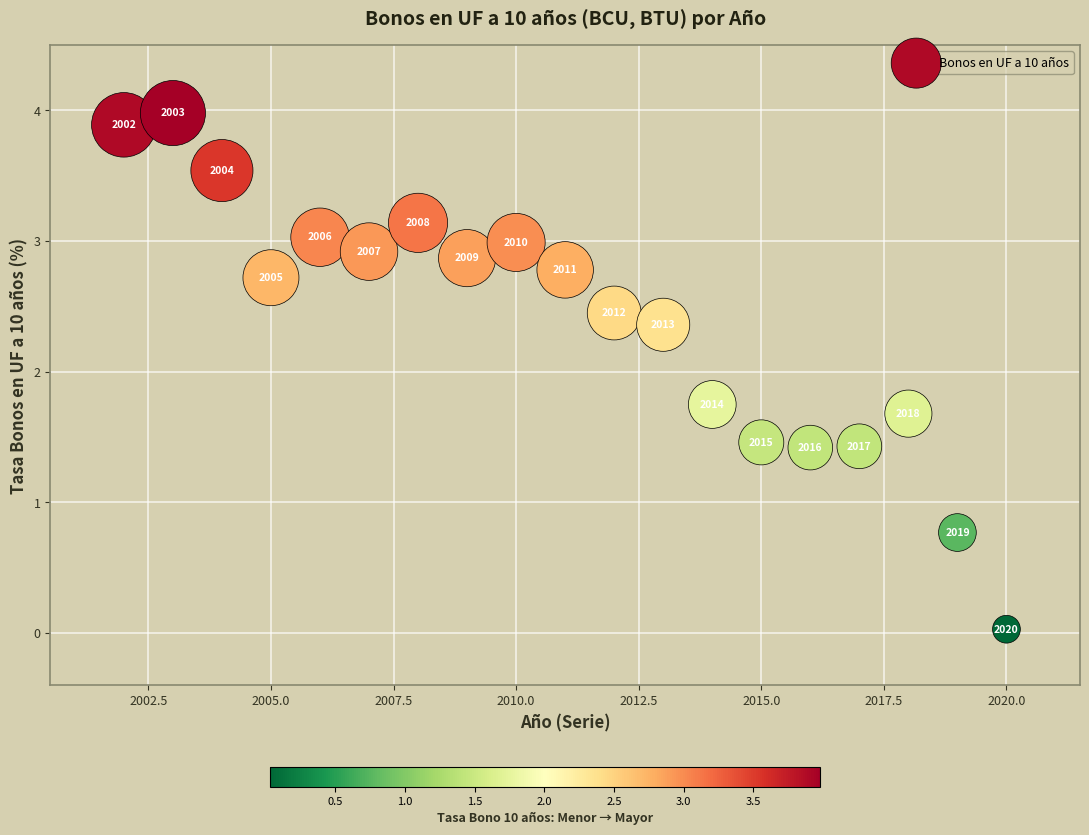

What is the range of X values (max minus min)?

18.0